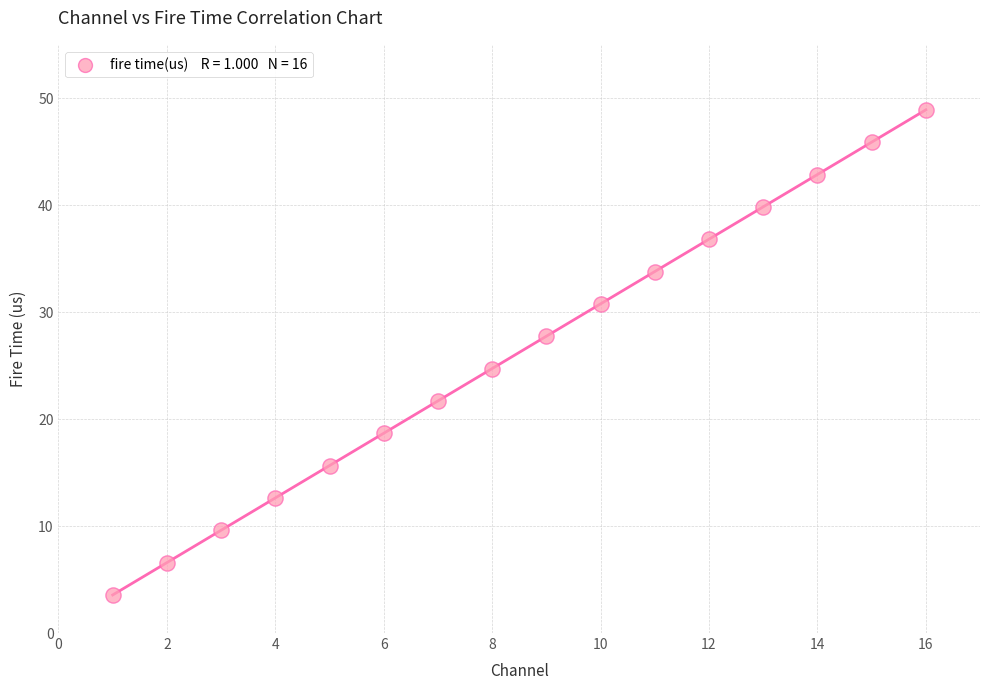

What is the range of Y values (max minus min)?

45.4